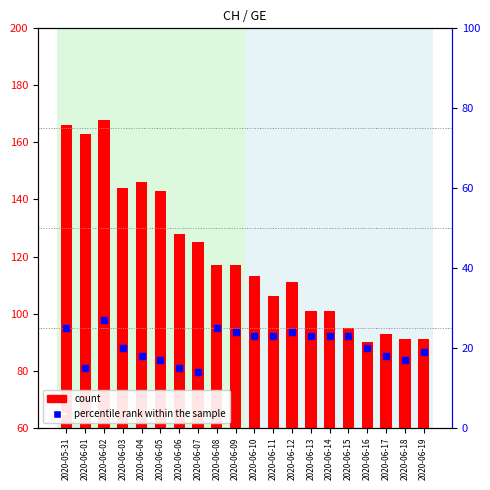

Which series contains the highest Y value?

count